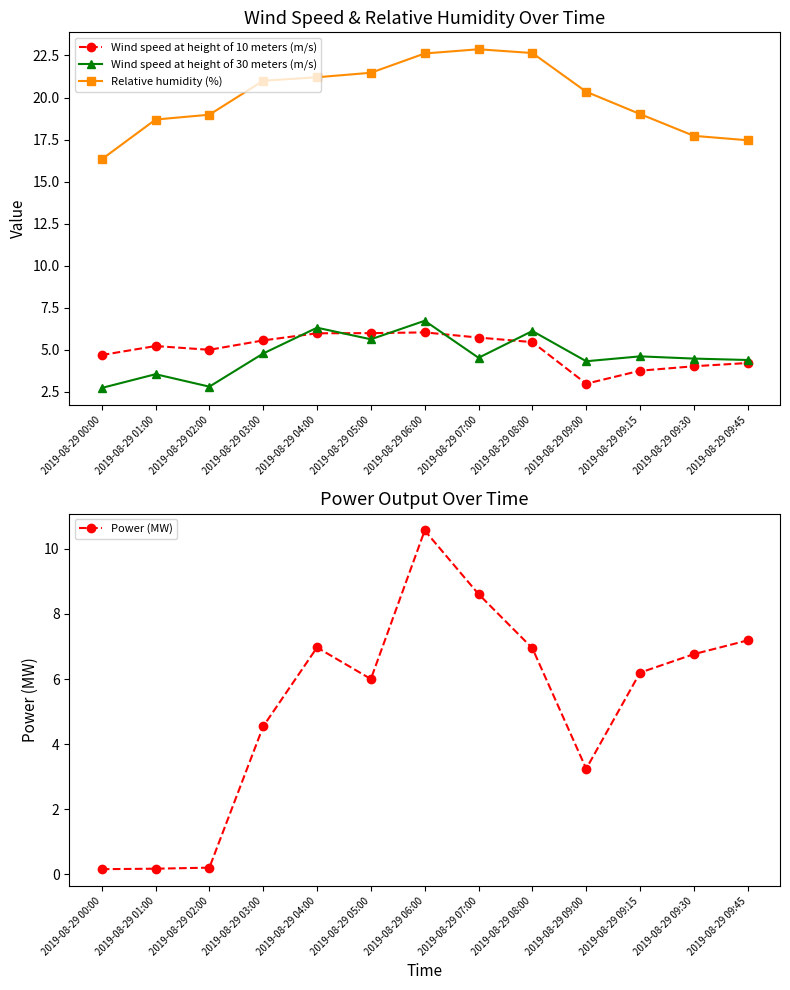

At which category is the sum across all series the highest?

2019-08-29 06:00